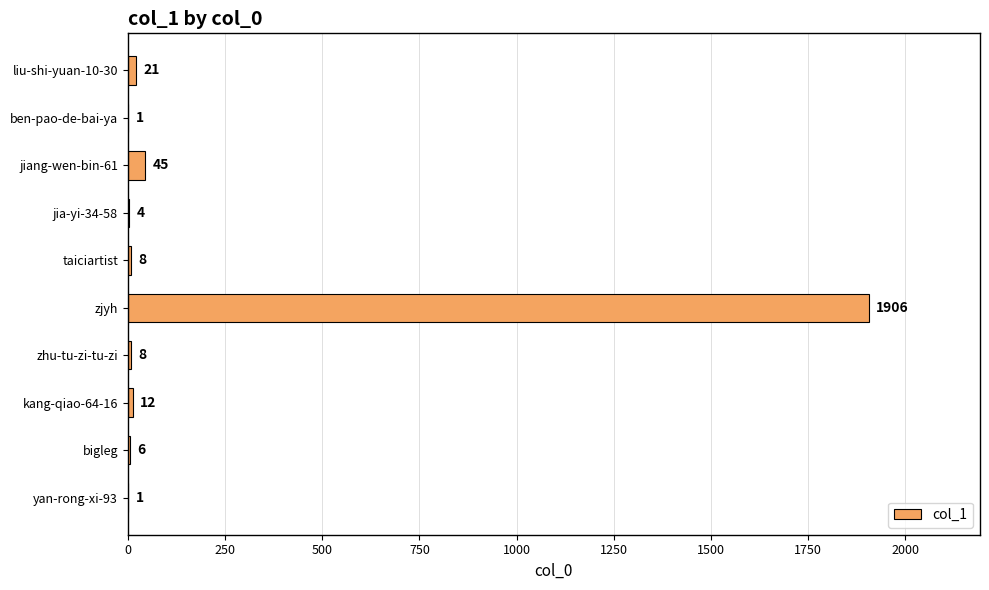

What value does the data have at jiang-wen-bin-61?

45